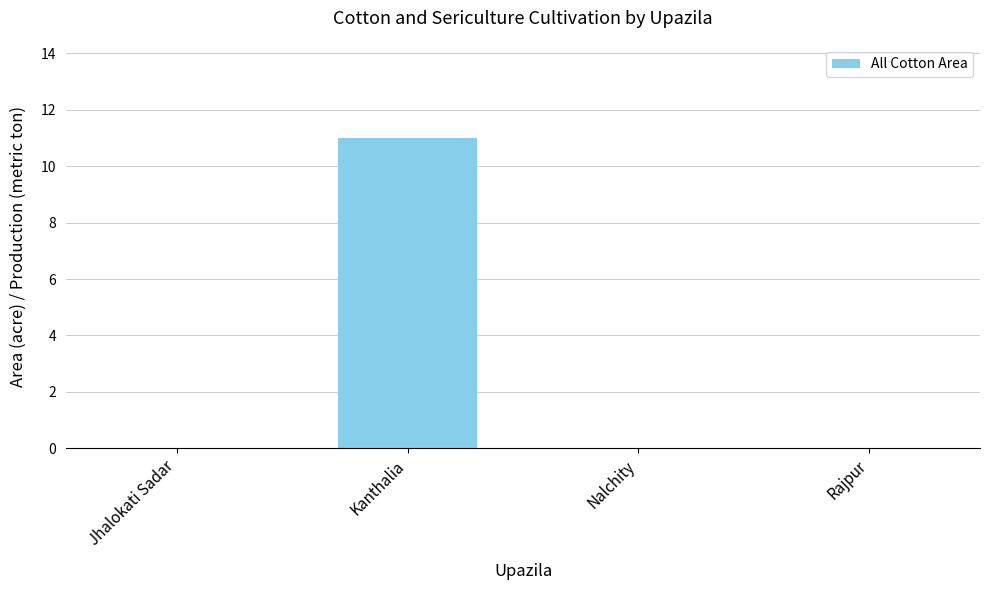

How many categories are shown in the chart?

4